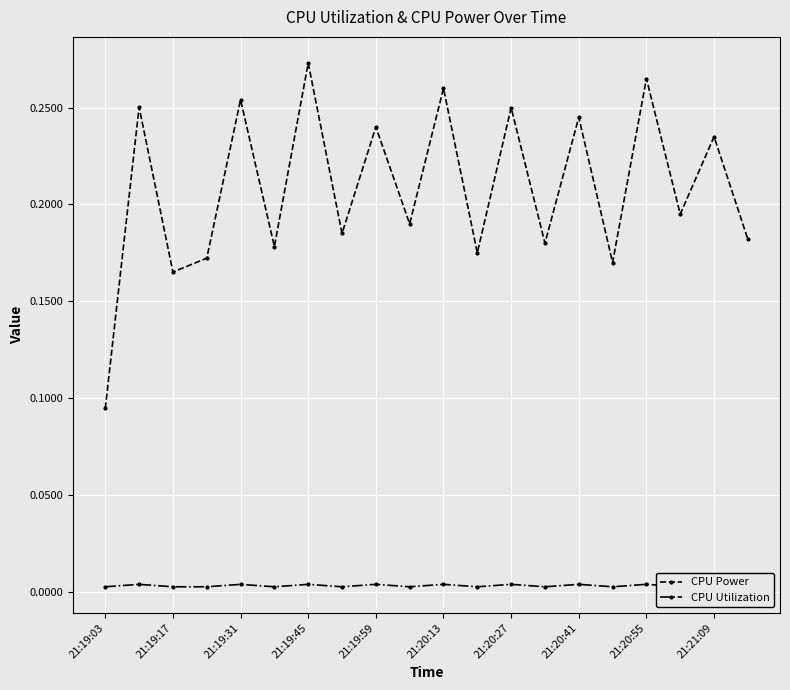

How many lines are shown in the chart?

2